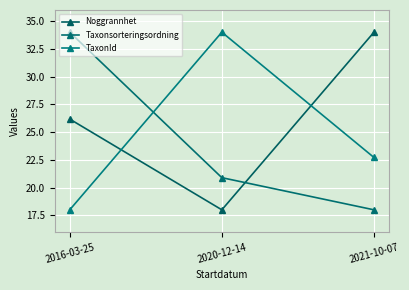

Which series has the widest spread of values?

Noggrannhet